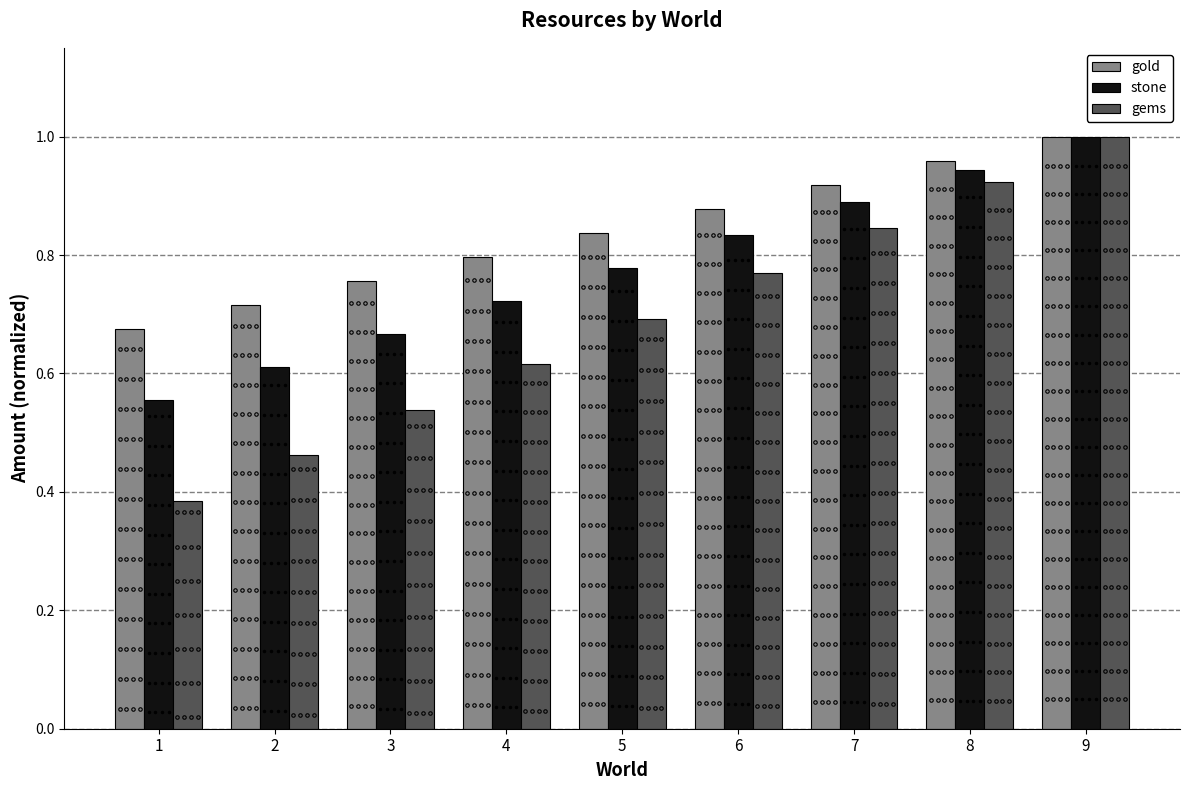

What is the difference between the maximum and minimum values in the gold series?

0.3